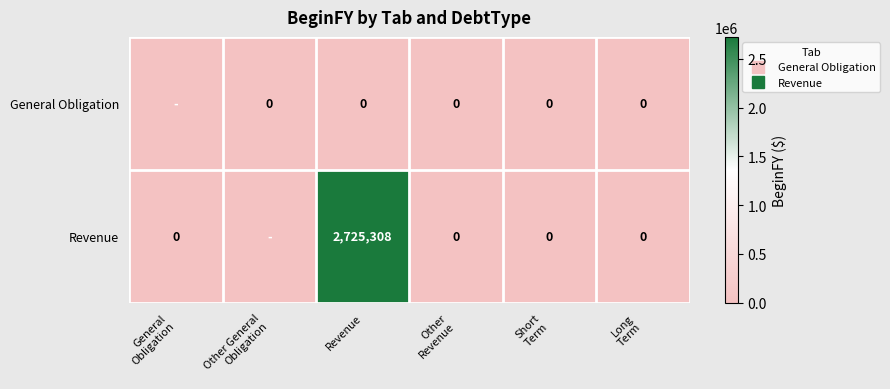

Is the value of General Obligation at Revenue greater than the value of Revenue at Revenue?

No